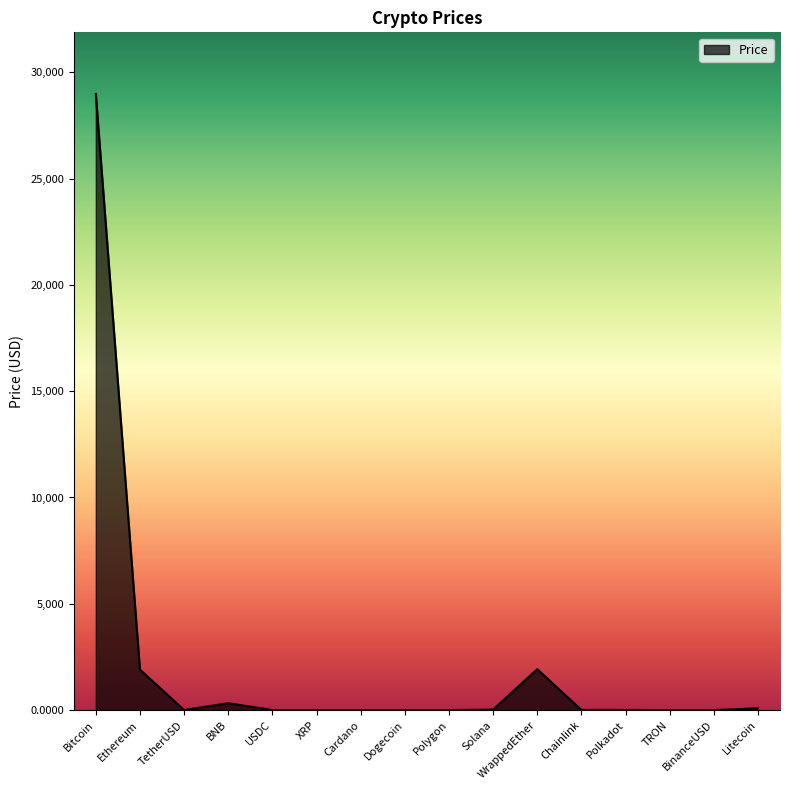

The chart shows a value of 28981.5 at Bitcoin. True or false?

True